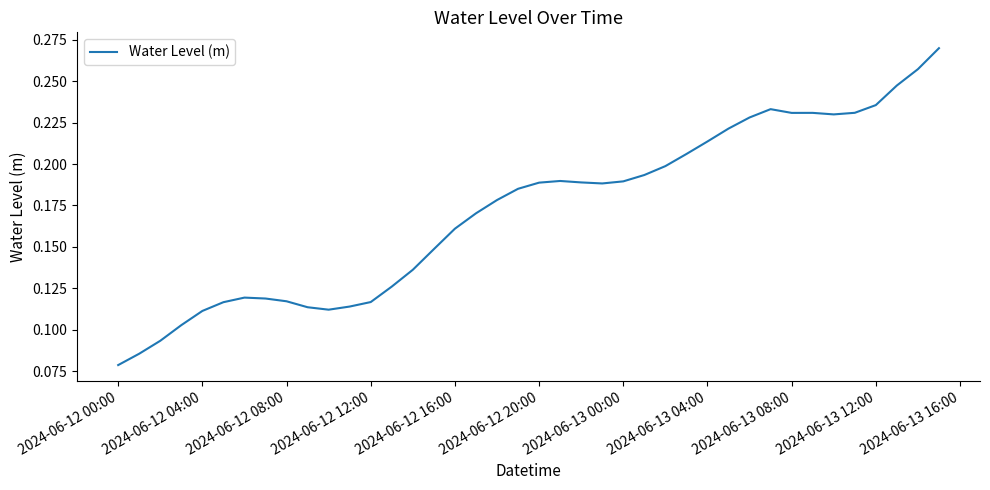

How many lines are shown in the chart?

1